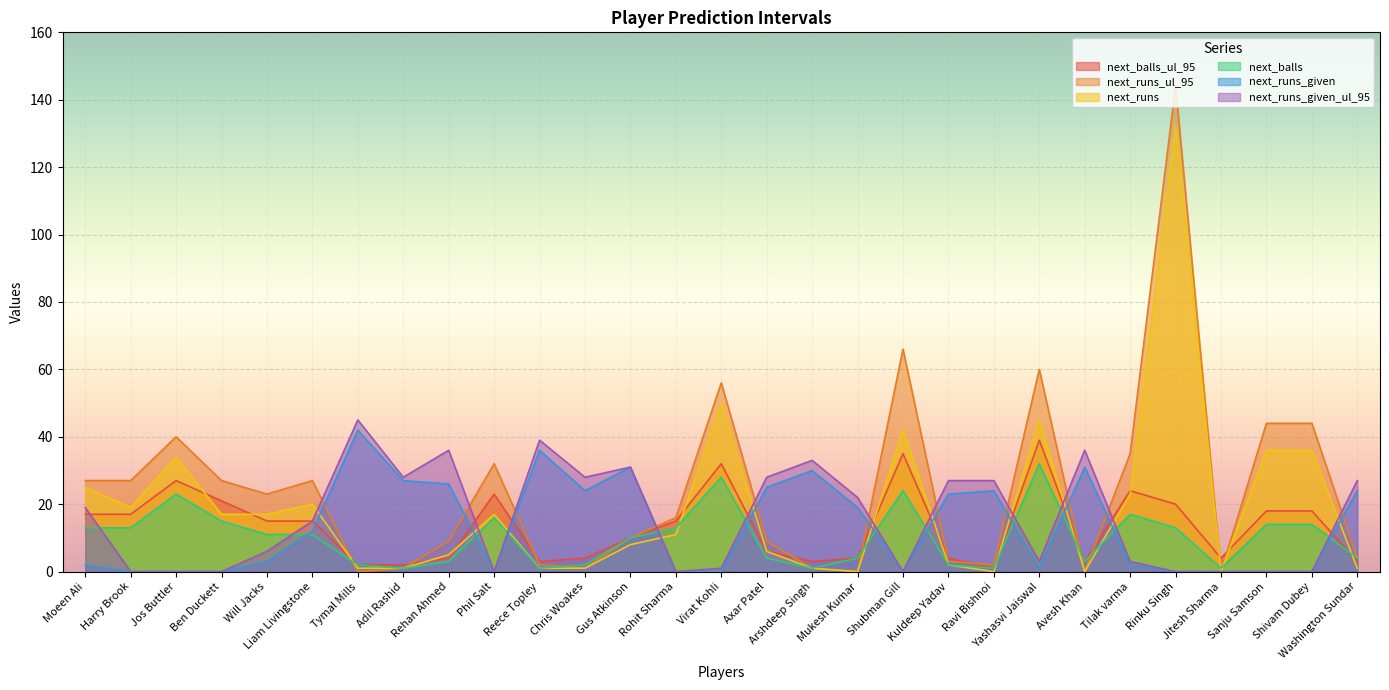

How many times do next_runs and next_balls_ul_95 cross each other?

14